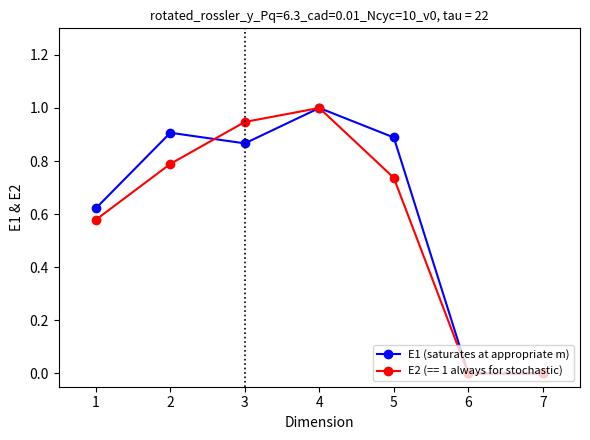

Between 3 and 6, which series saw the biggest shift?

E2 (== 1 always for stochastic)